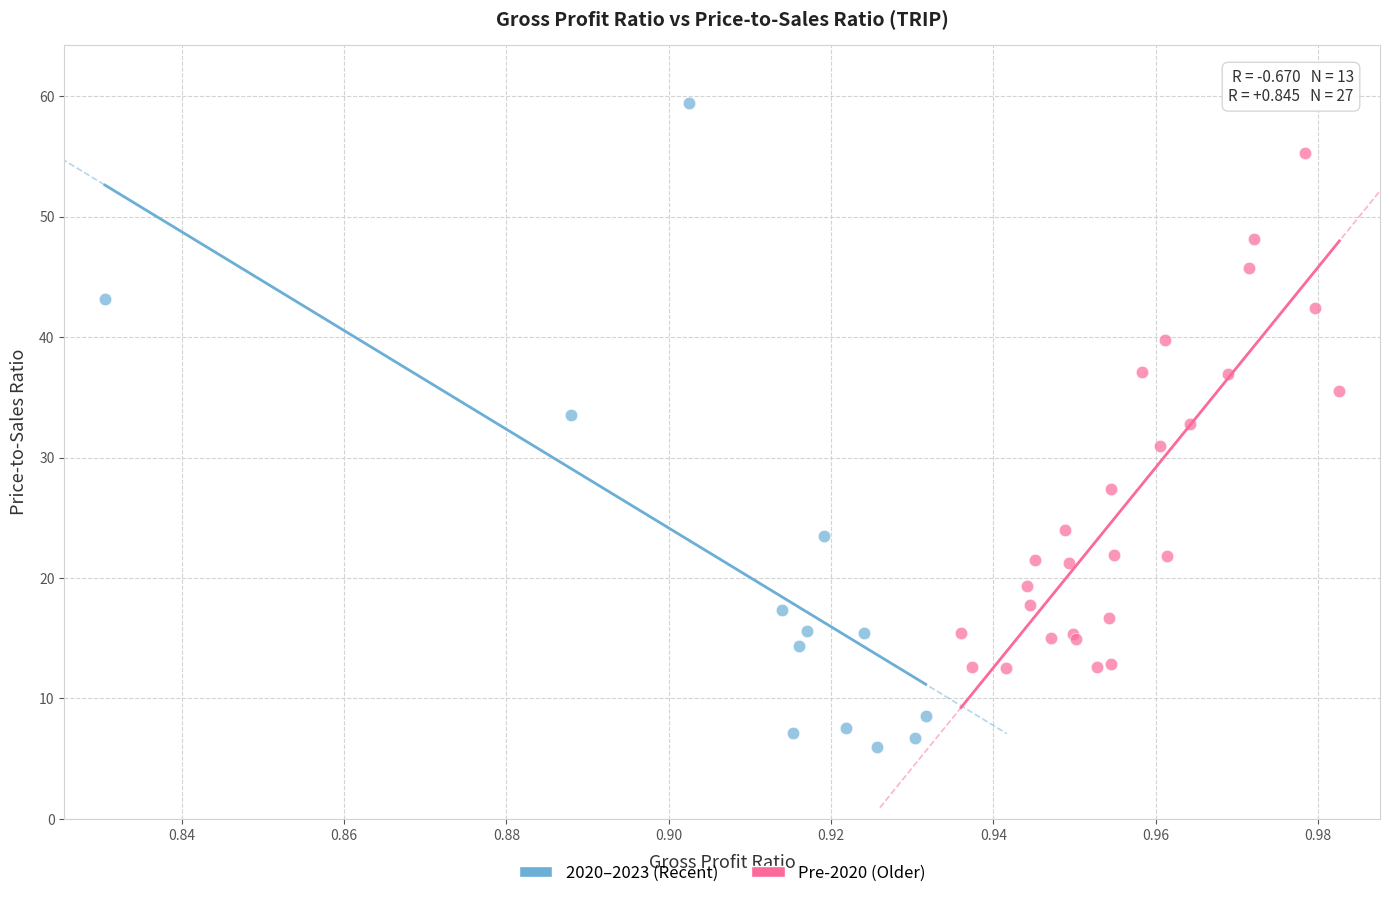

Which series contains the lowest Y value?

2020–2023 (Recent)